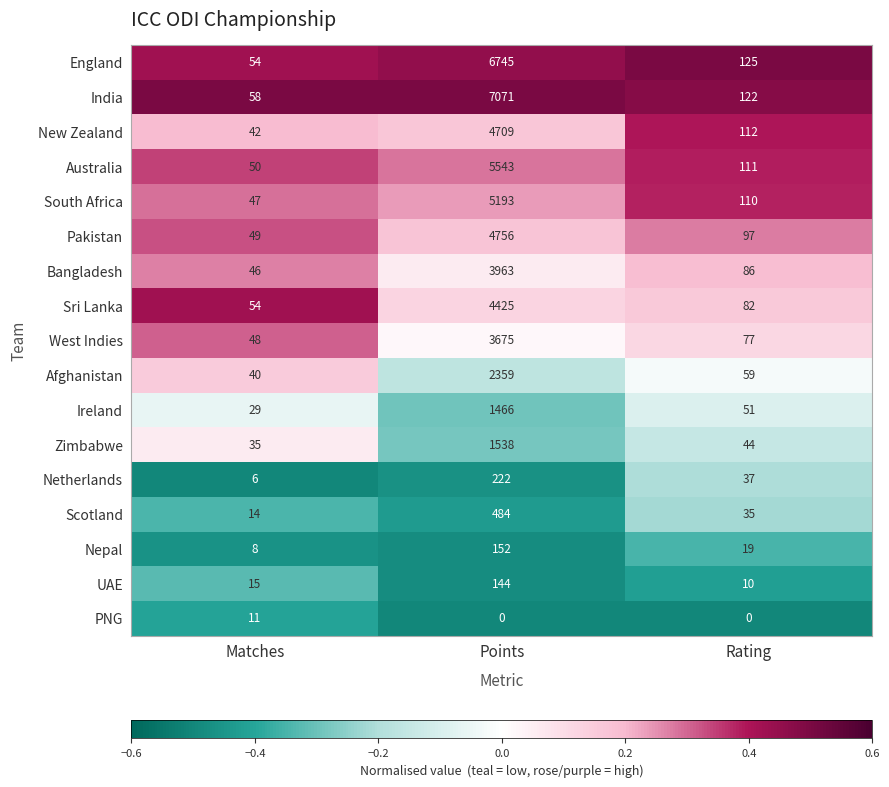

List the labels in order of Zimbabwe value, smallest first.

Matches, Rating, Points